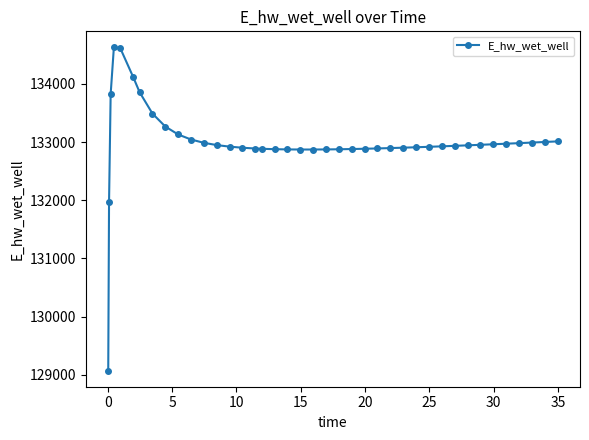

What is the difference between the maximum and minimum values?

5557.6